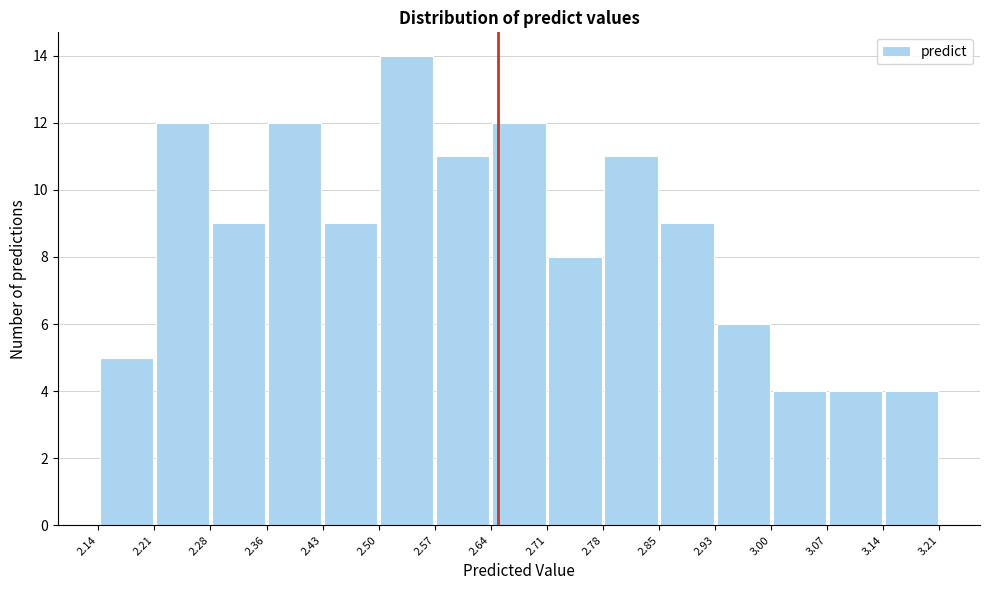

What is the height of the bar covering 2.14 to 2.21 on the x-axis? The values are not printed on the chart, so give them approximately, as read against the axis.

5